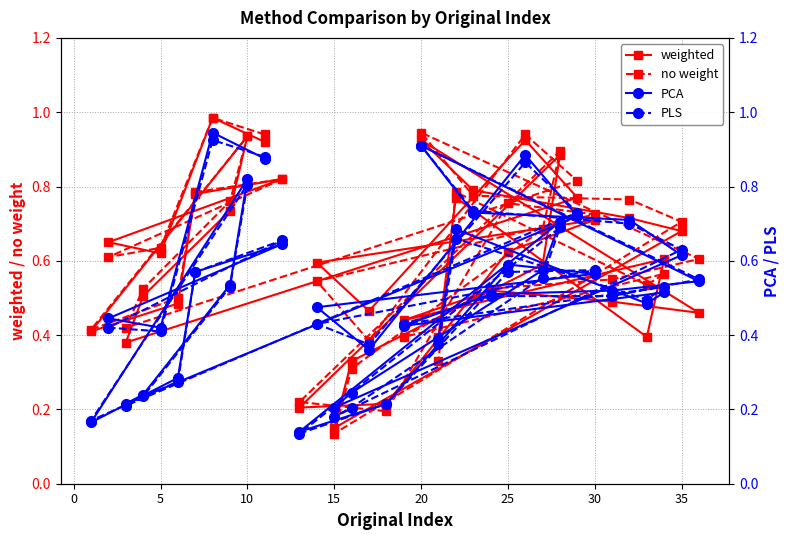

What is the minimum value for PCA?

0.1